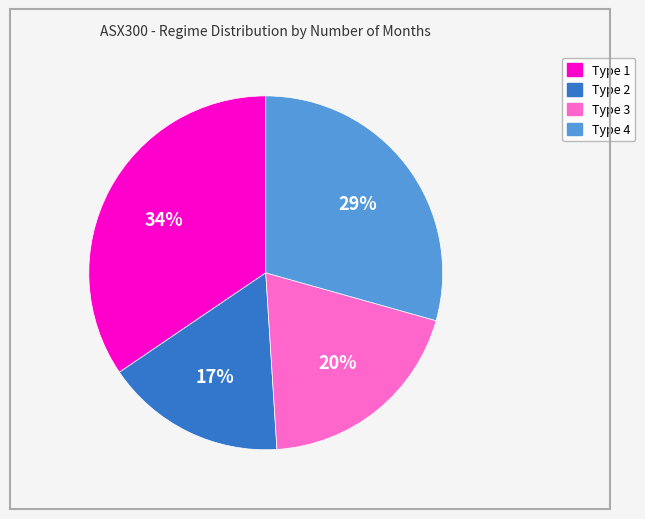

To the nearest percent, what is the average slice percentage?

25%